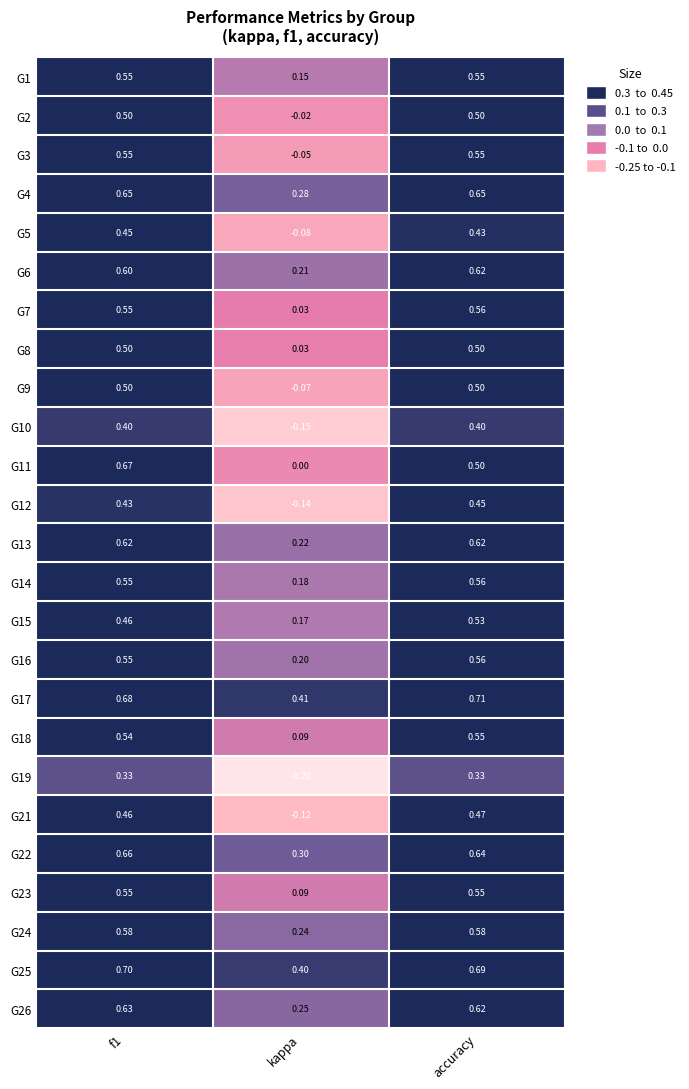

Where is G6 nearest to the value 0?

kappa